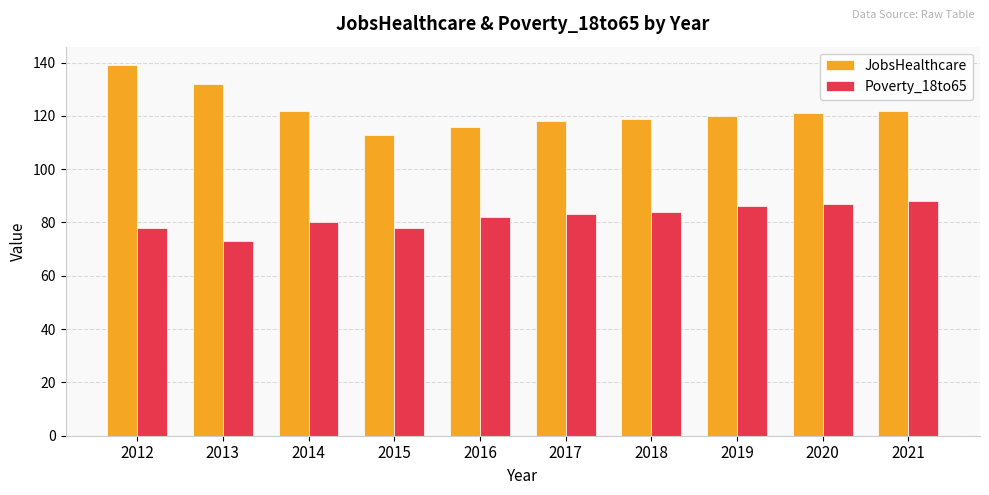

What is the spread (max minus min) of values at 2015?

35